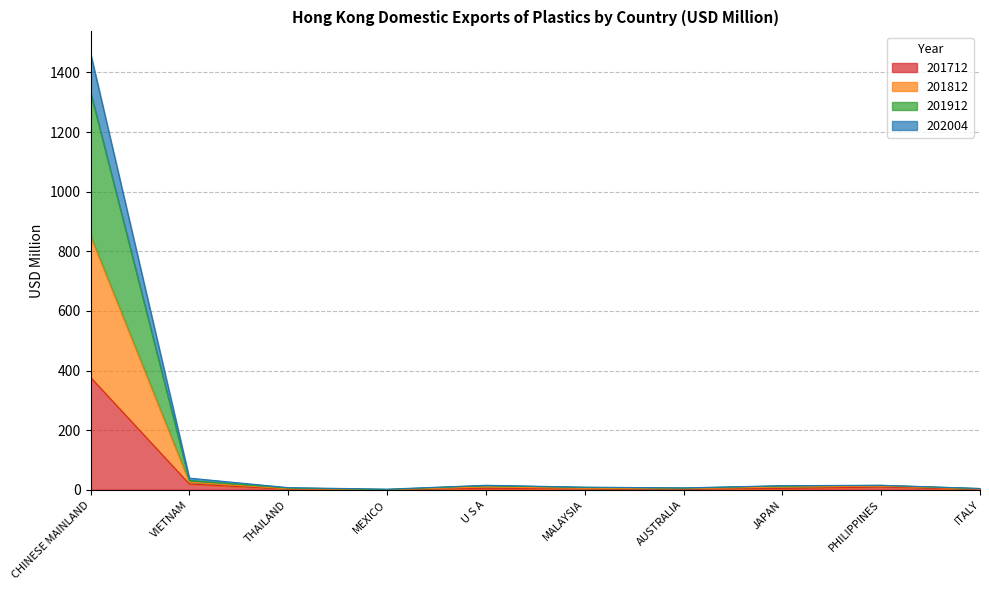

Which category has the highest value in the 201712 series?

CHINESE MAINLAND